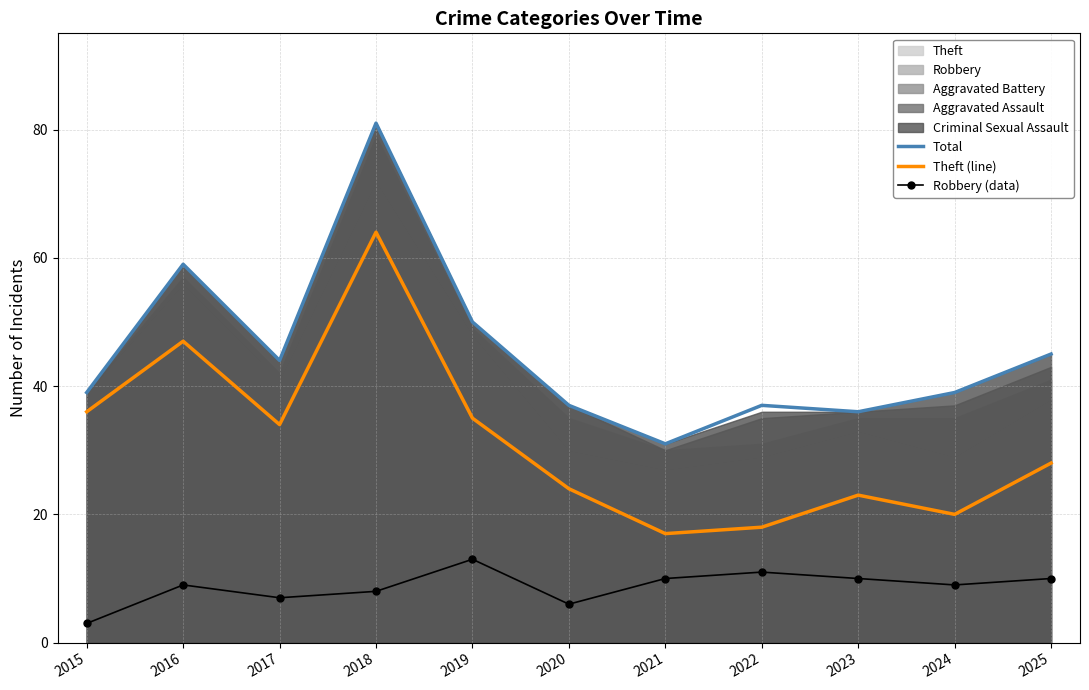

What is the sum of all Theft (line) values?

346